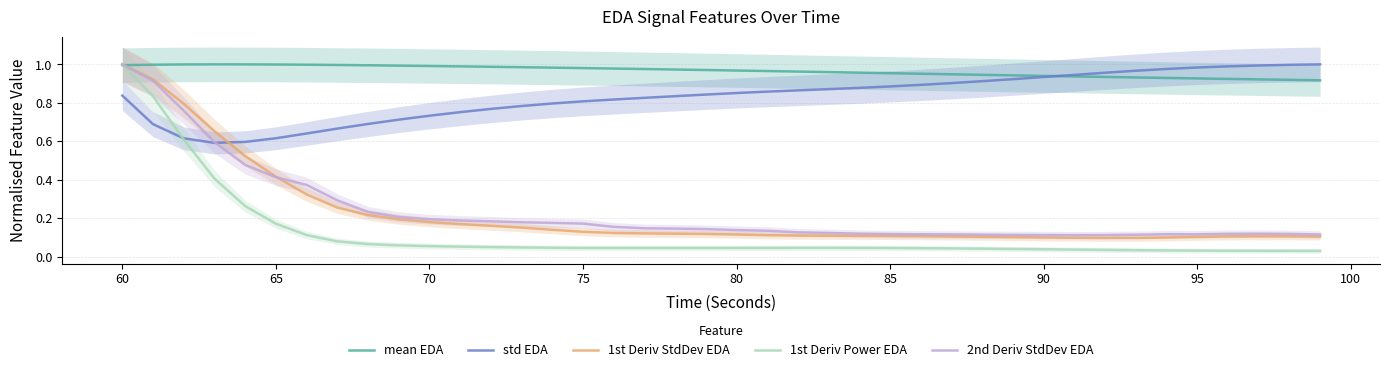

Is this an area chart (filled region under the line)?

No